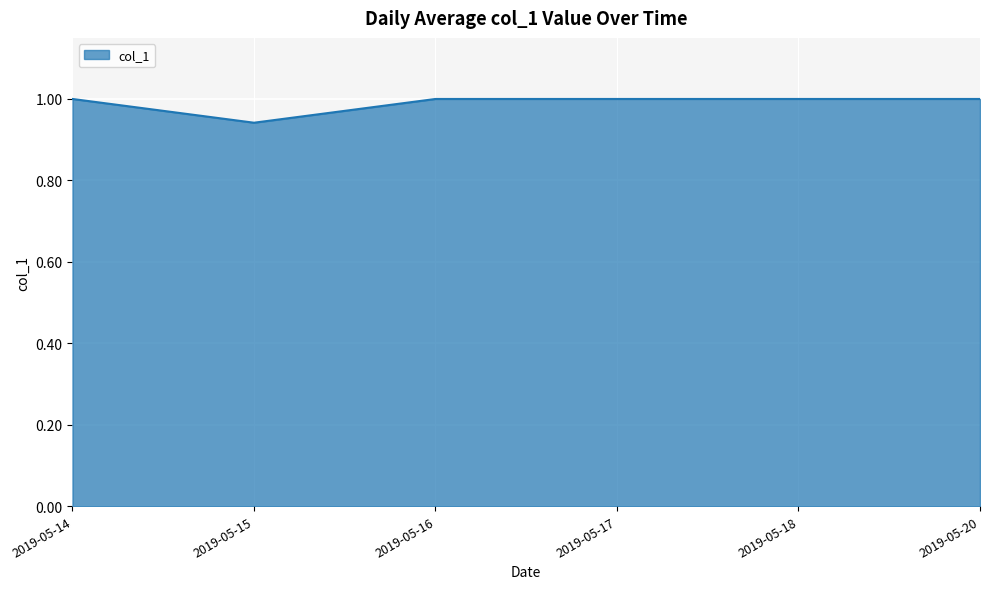

What is the maximum value shown in the chart?

1.0